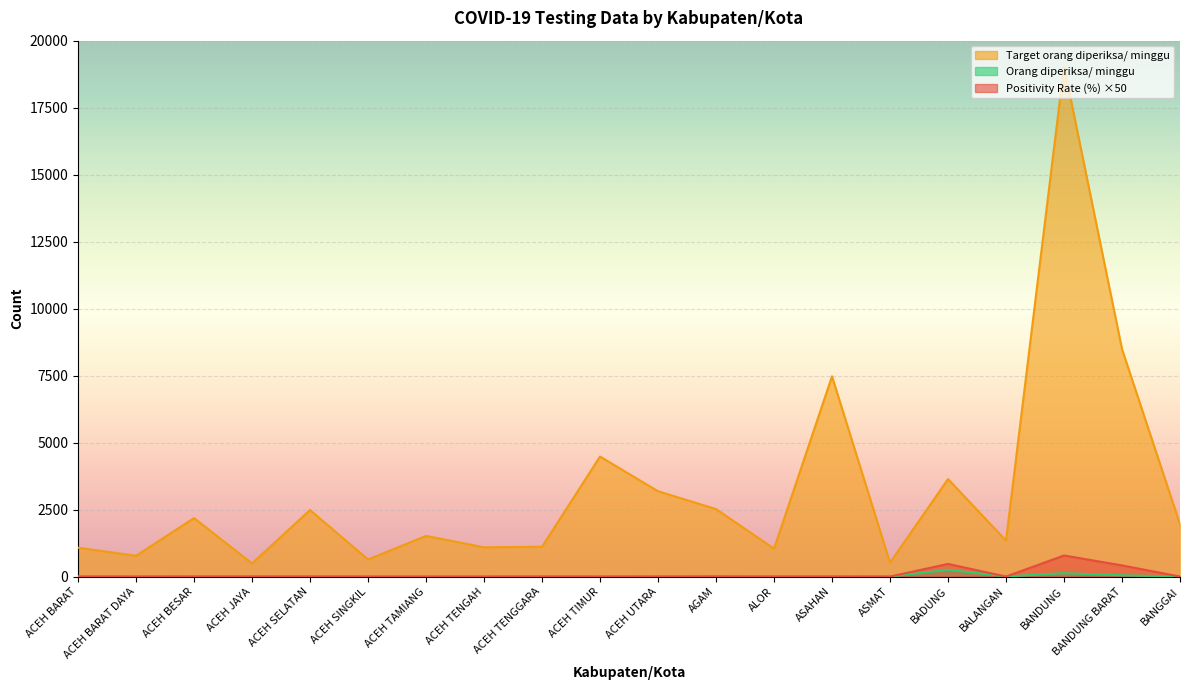

Where is Target orang diperiksa/ minggu nearest to the value 9772?

BANDUNG BARAT